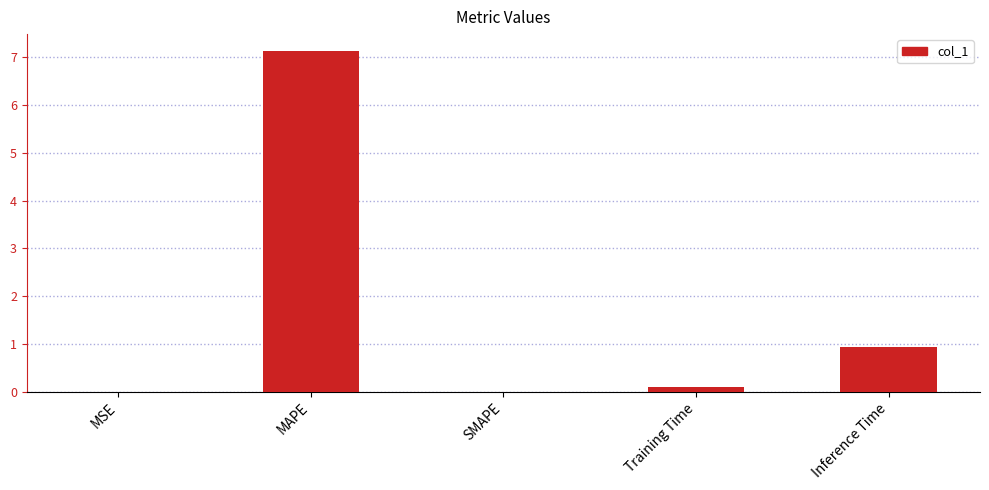

How many categories are shown in the chart?

5